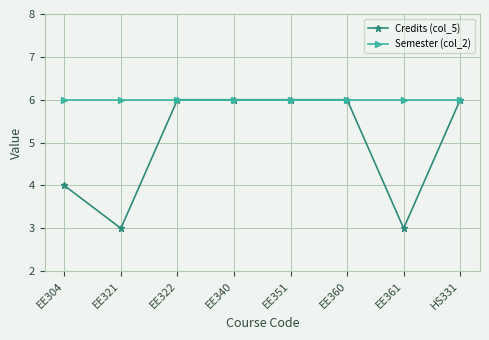

What is the minimum value for Semester (col_2)?

6